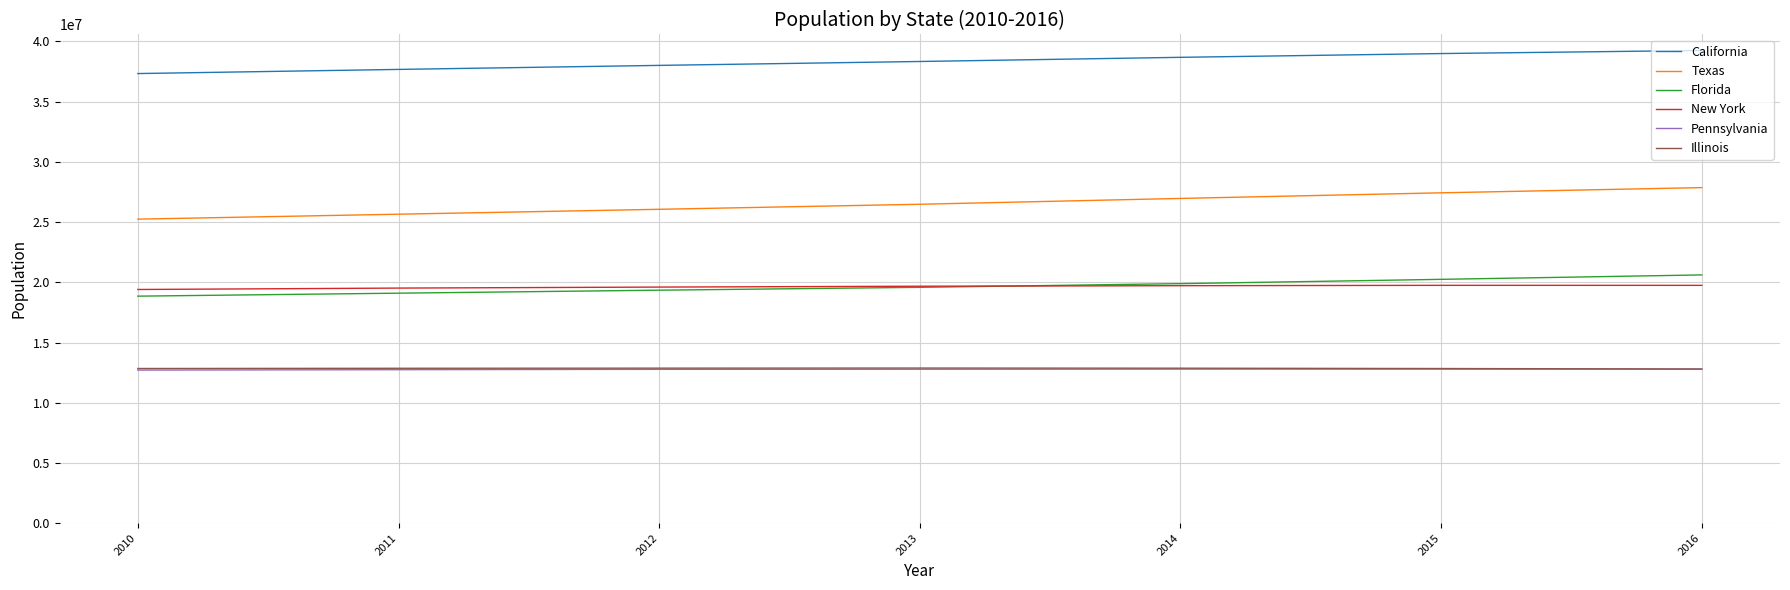

How many values in the Texas series are below 26479652?

3